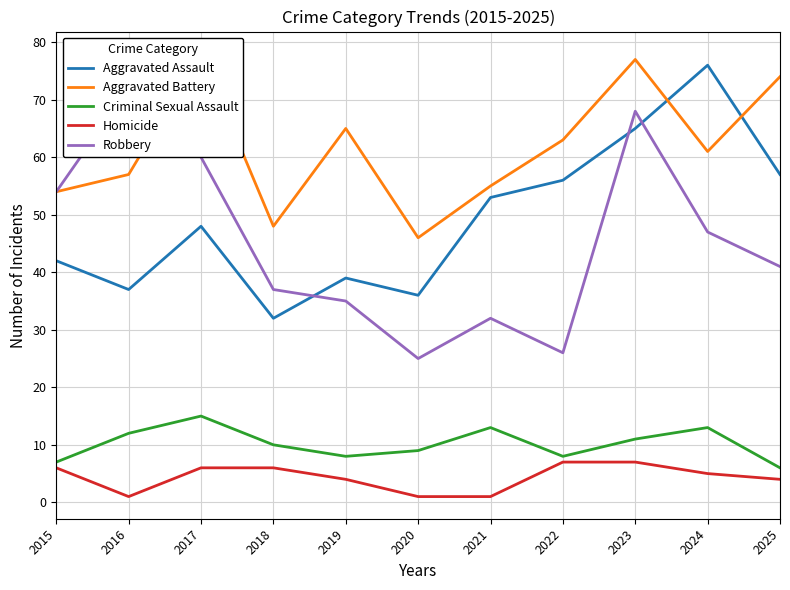

Is it true that Aggravated Battery equals 20 at 2015?

False